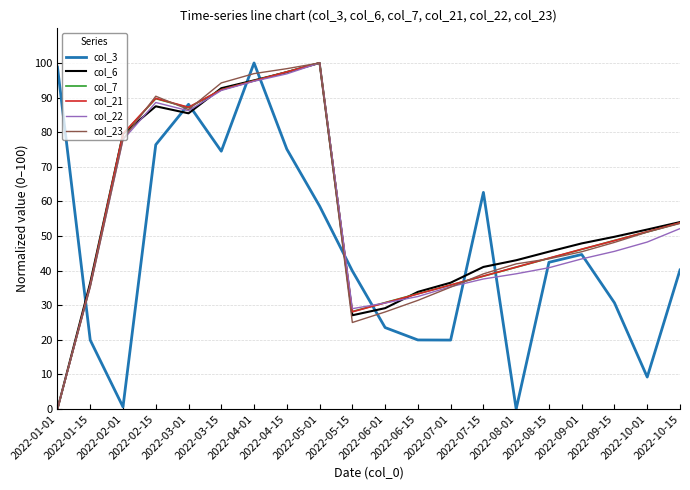

In col_6, how many points are higher than both neighbors (excluding endpoints)?

2